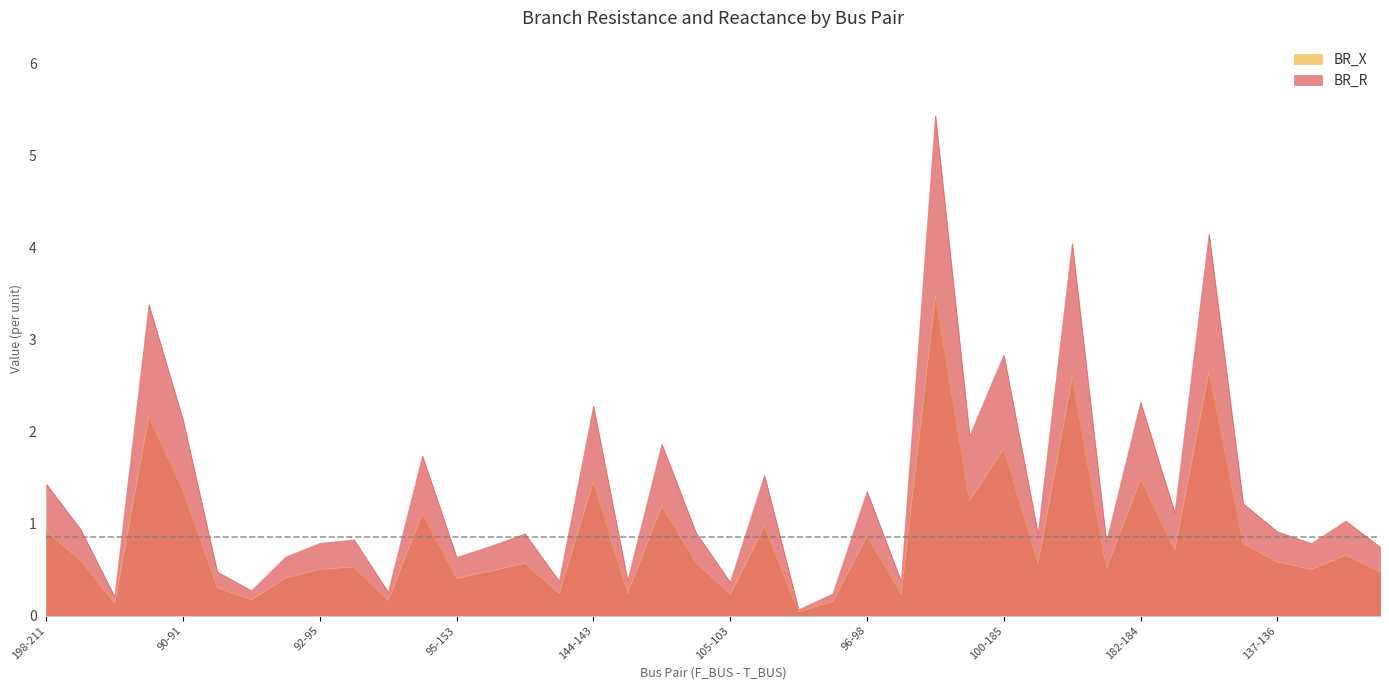

Reading left to right, what are all the values shown in this chart?

BR_R: 198-211=1.4	198-212=0.9	211-209=0.2	212-125=3.4	90-91=2.1	90-92=0.5	91-93=0.3	92-94=0.6	92-95=0.8	93-133=0.8	94-151=0.3	94-144=1.7	95-153=0.6	133-192=0.8	133-131=0.9	151-105=0.4	144-143=2.3	153-154=0.4	192-193=1.9	131-129=0.9	105-103=0.4	143-145=1.5	154-190=0.1	96-97=0.2	96-98=1.3	97-99=0.4	98-100=5.4	98-101=2.0	100-185=2.8	101-152=0.9	185-182=4.0	152-137=0.8	182-184=2.3	182-180=1.1	135-134=4.1	134-136=1.2	137-136=0.9	102-103=0.8	102-104=1.0	104-106=0.7
BR_X: 198-211=0.9	198-212=0.6	211-209=0.1	212-125=2.2	90-91=1.4	90-92=0.3	91-93=0.2	92-94=0.4	92-95=0.5	93-133=0.5	94-151=0.2	94-144=1.1	95-153=0.4	133-192=0.5	133-131=0.6	151-105=0.2	144-143=1.5	153-154=0.2	192-193=1.2	131-129=0.6	105-103=0.2	143-145=1.0	154-190=0.0	96-97=0.2	96-98=0.9	97-99=0.2	98-100=3.5	98-101=1.2	100-185=1.8	101-152=0.6	185-182=2.6	152-137=0.5	182-184=1.5	182-180=0.7	135-134=2.7	134-136=0.8	137-136=0.6	102-103=0.5	102-104=0.7	104-106=0.5